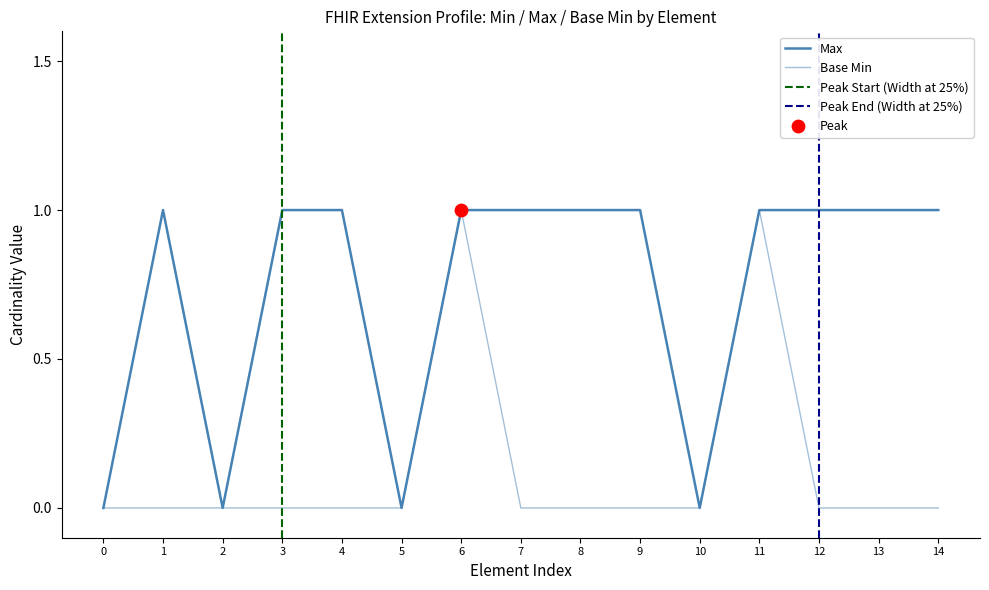

At how many categories does at least one series exceed 0?

11